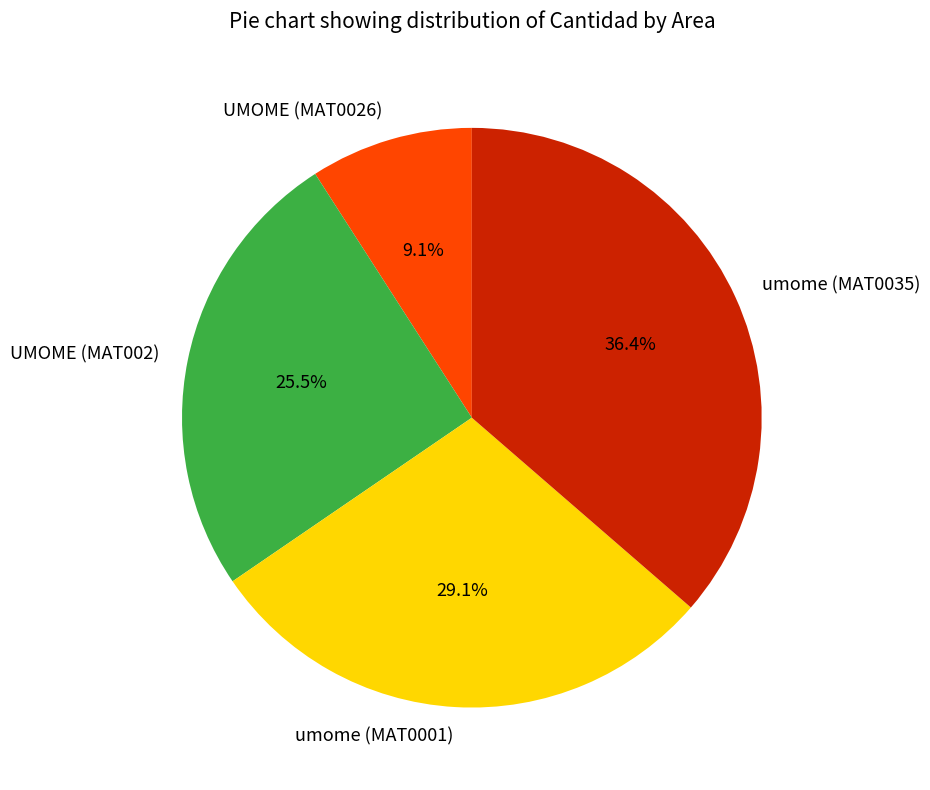

Is there a majority slice in this chart?

No